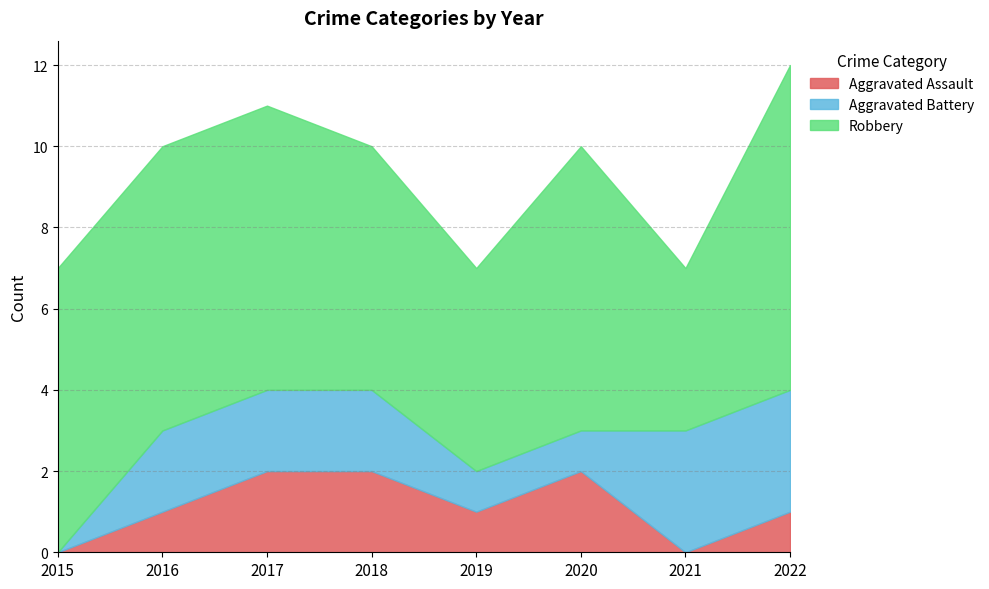

Reading left to right, extract all data points from this chart.

Aggravated Assault: 2015=0	2016=1	2017=2	2018=2	2019=1	2020=2	2021=0	2022=1
Aggravated Battery: 2015=0	2016=2	2017=2	2018=2	2019=1	2020=1	2021=3	2022=3
Robbery: 2015=7	2016=7	2017=7	2018=6	2019=5	2020=7	2021=4	2022=8